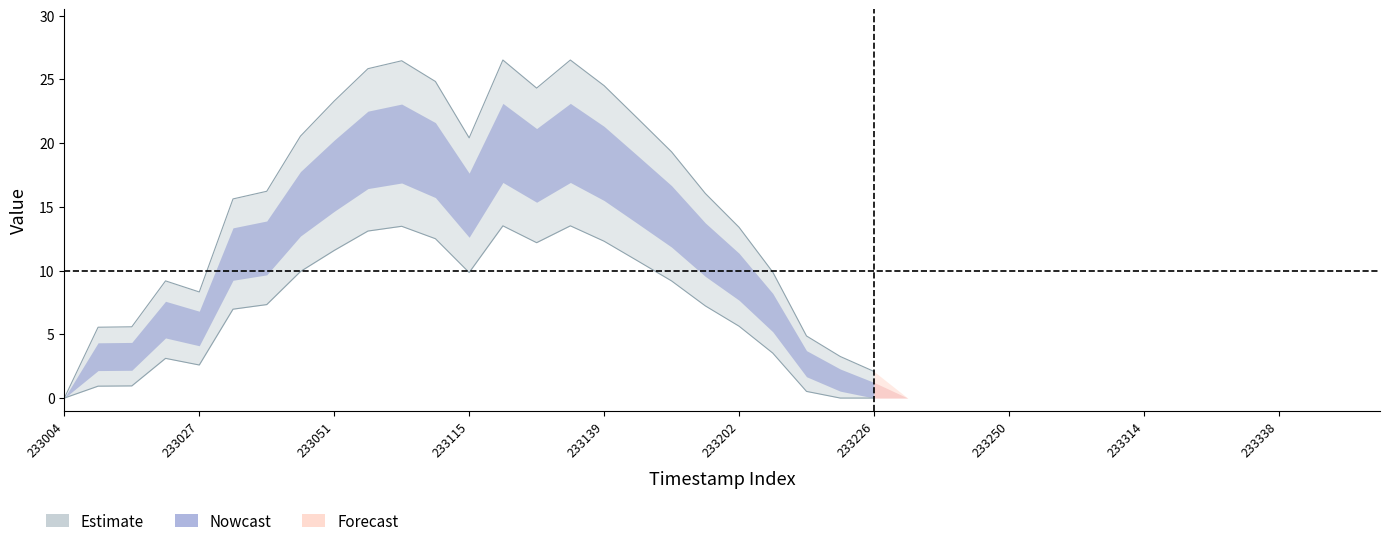

What is the sum of all values?

286.8